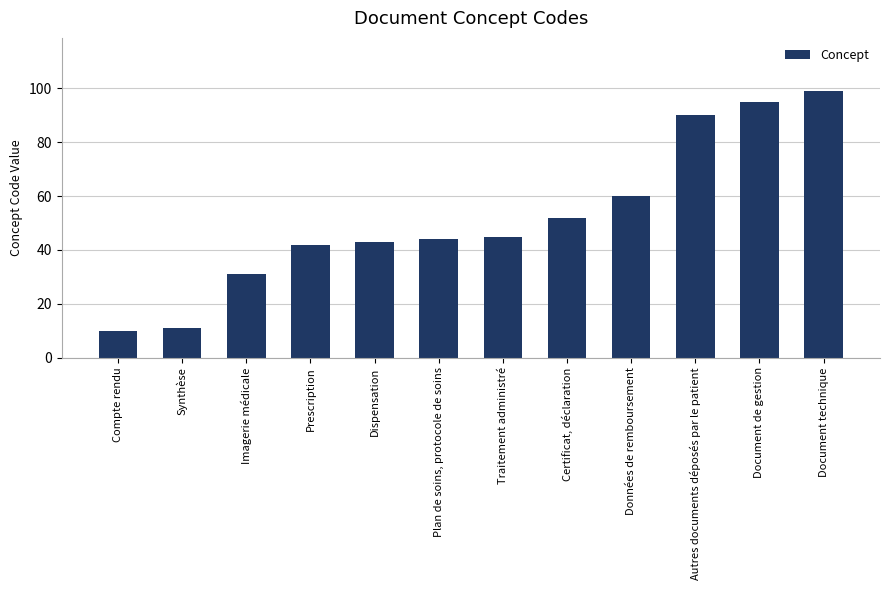

What is the minimum value shown in the chart?

10